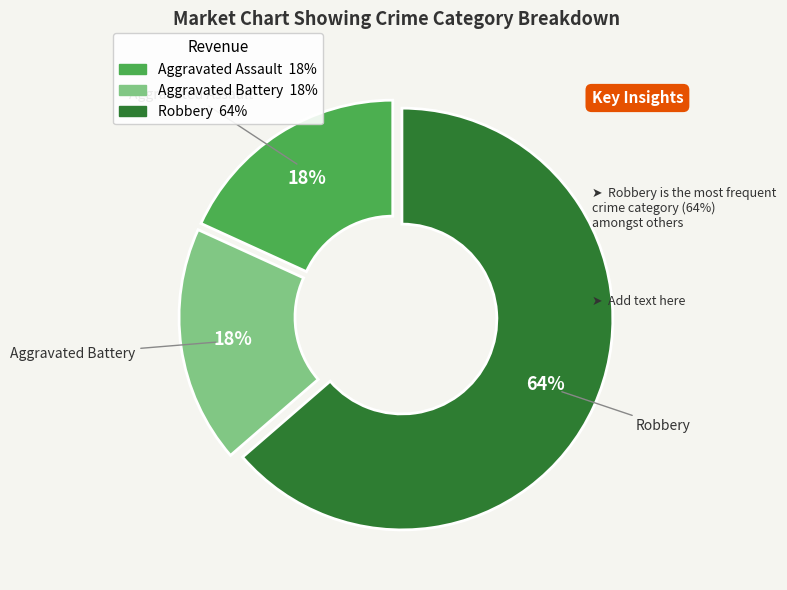

Which has a higher value, Aggravated Assault or Robbery?

Robbery